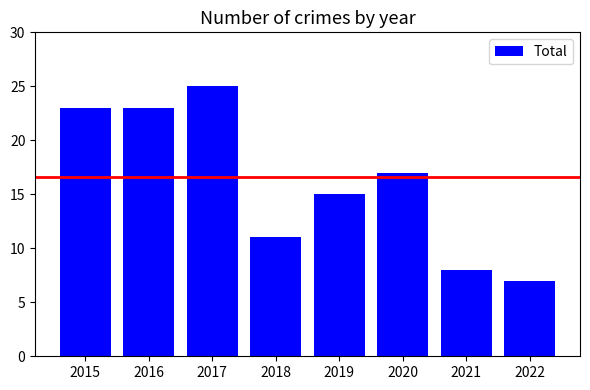

Which has a higher value, 2017 or 2022?

2017